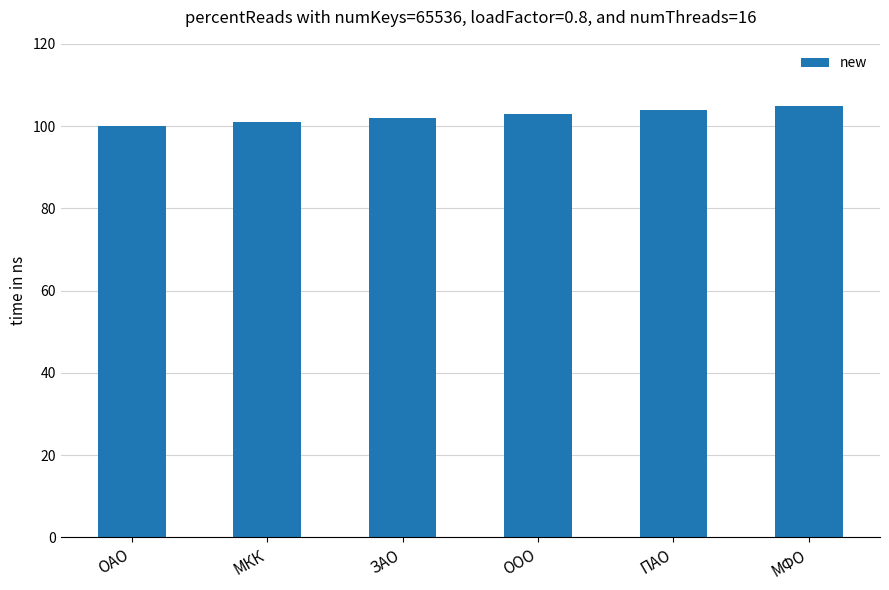

What is the value of the 4th bar from the left?

103